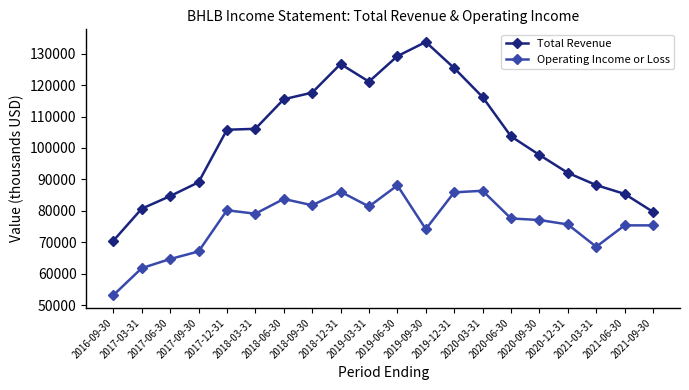

What is the difference between the maximum and minimum values in the Operating Income or Loss series?

34900